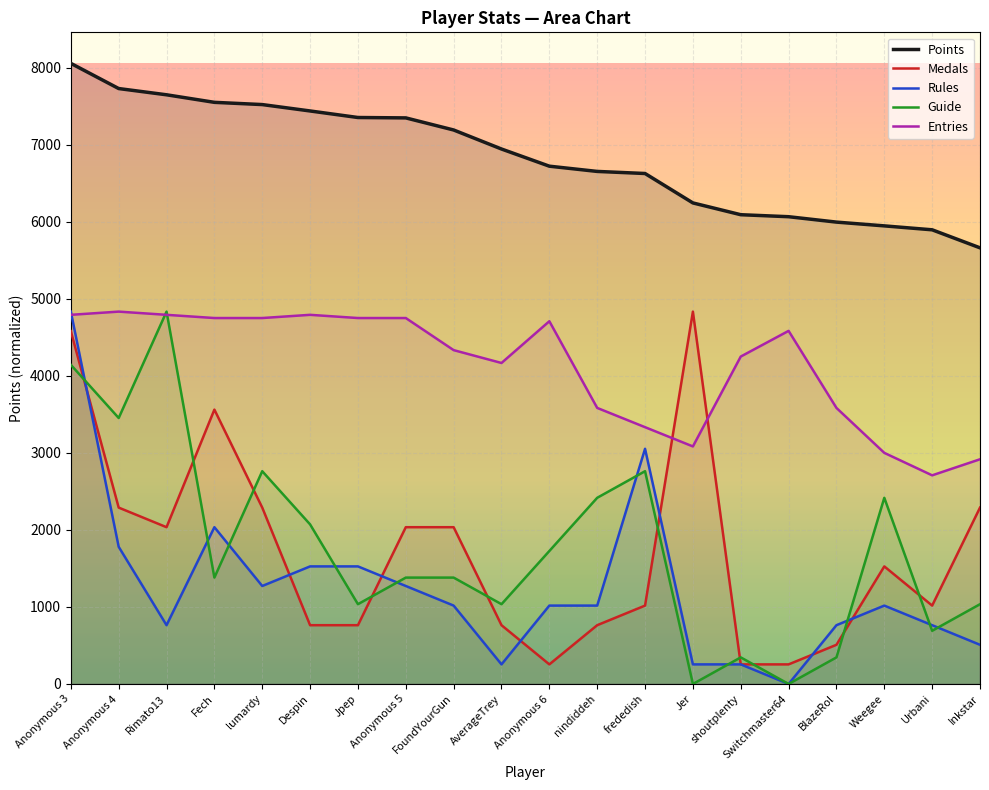

Which has a higher value, Urbani or Inkstar?

Urbani